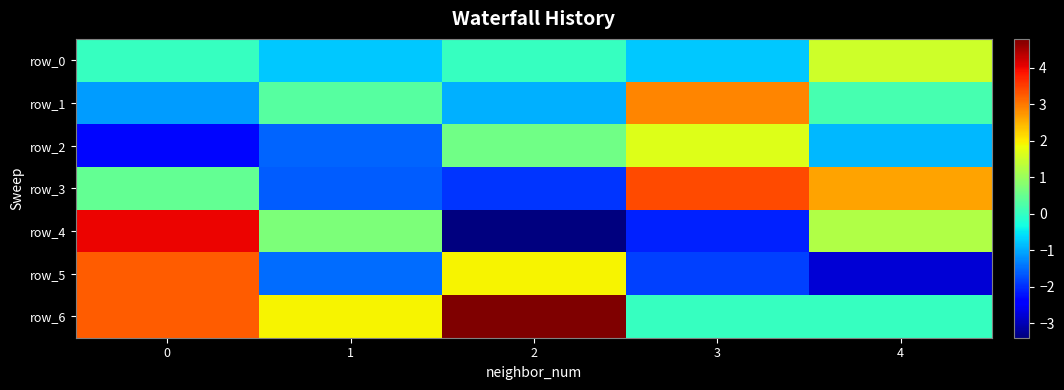

At which label does row_5 reach its minimum?

4